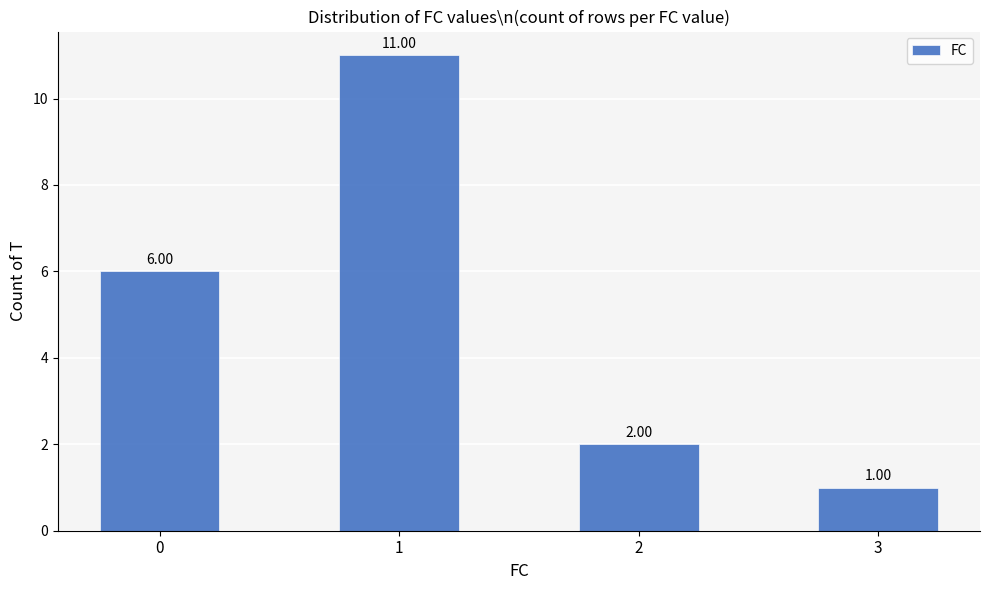

How many data points are less than 6?

2